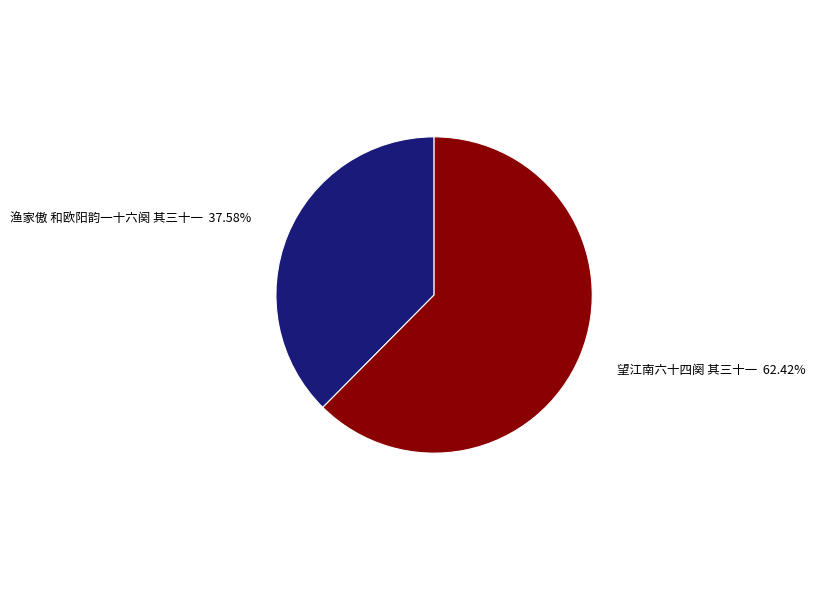

Which has a higher value, 望江南六十四阕 其三十一 or 渔家傲 和欧阳韵一十六阕 其三十一?

望江南六十四阕 其三十一